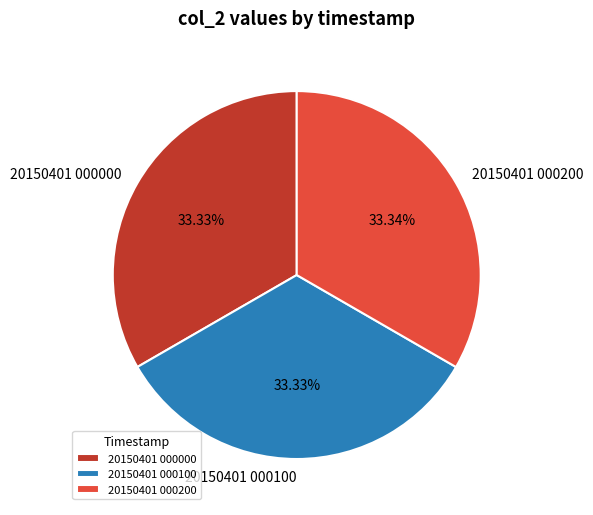

Is 20150401 000100 the majority of the pie?

No